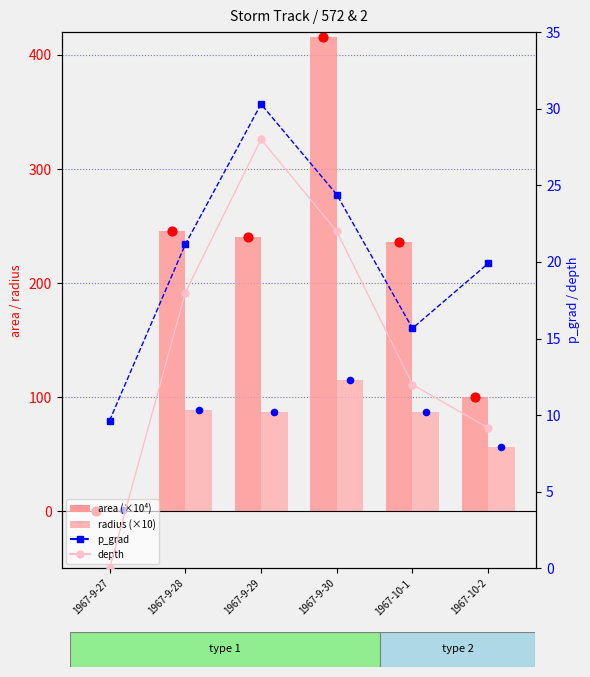

Which series reaches the minimum Y coordinate?

depth